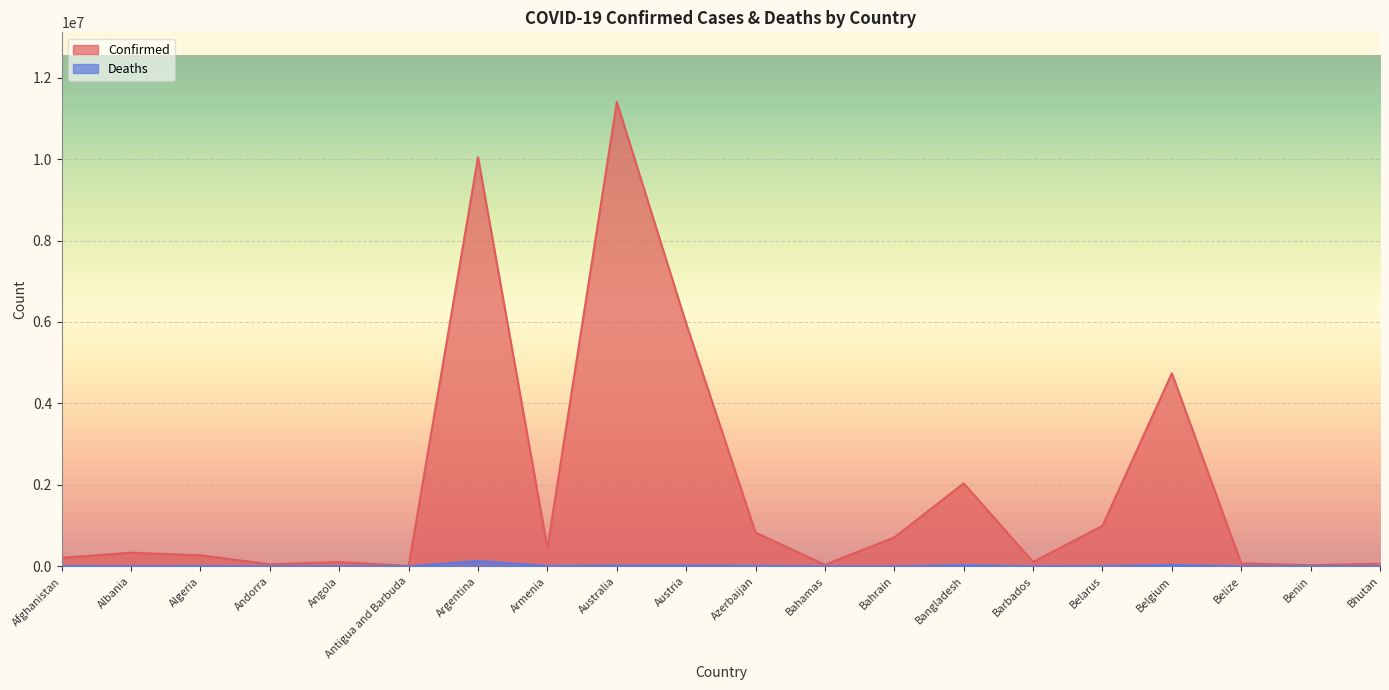

What position from the left is Belgium?

17